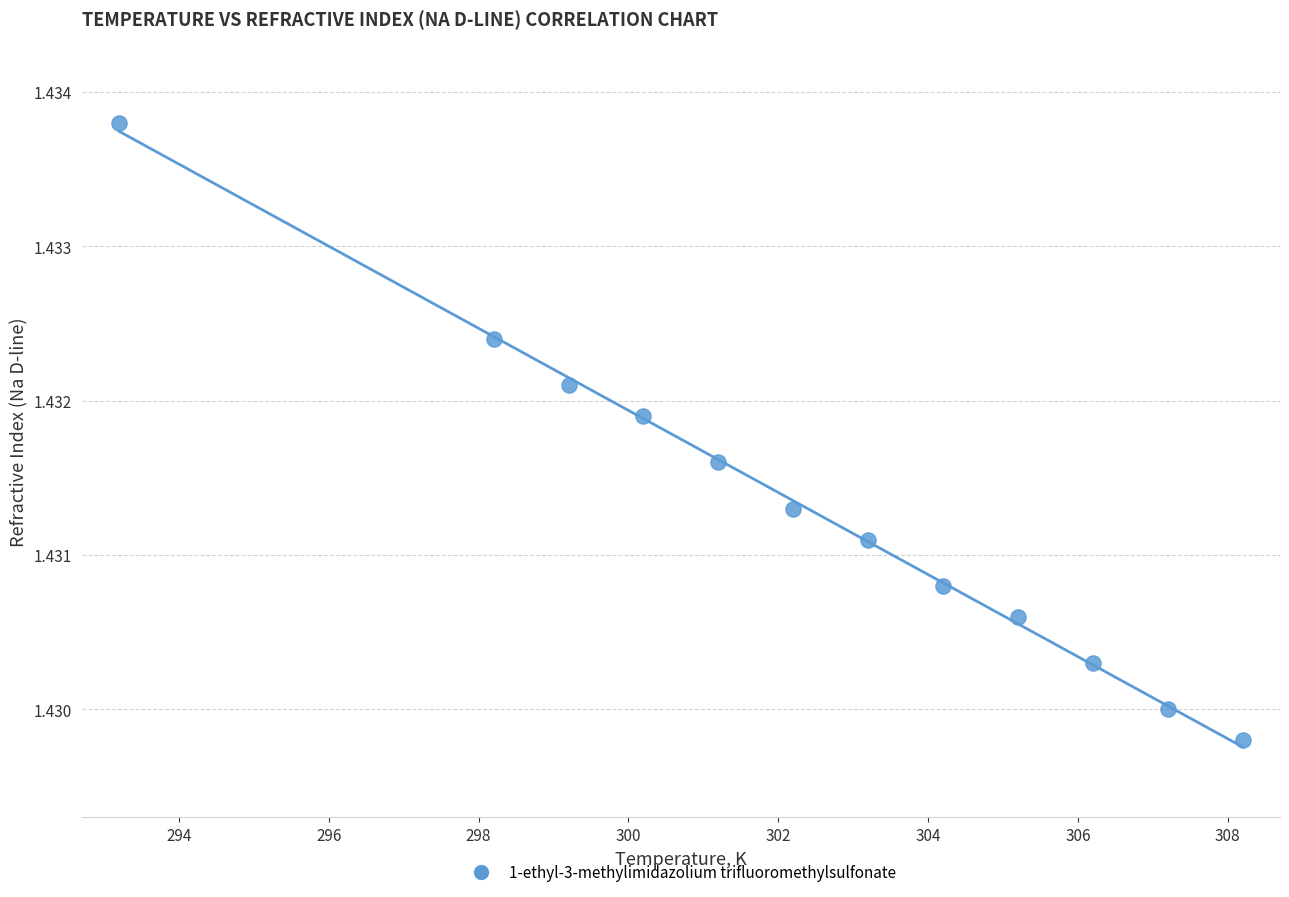

What is the average X value?

302.4